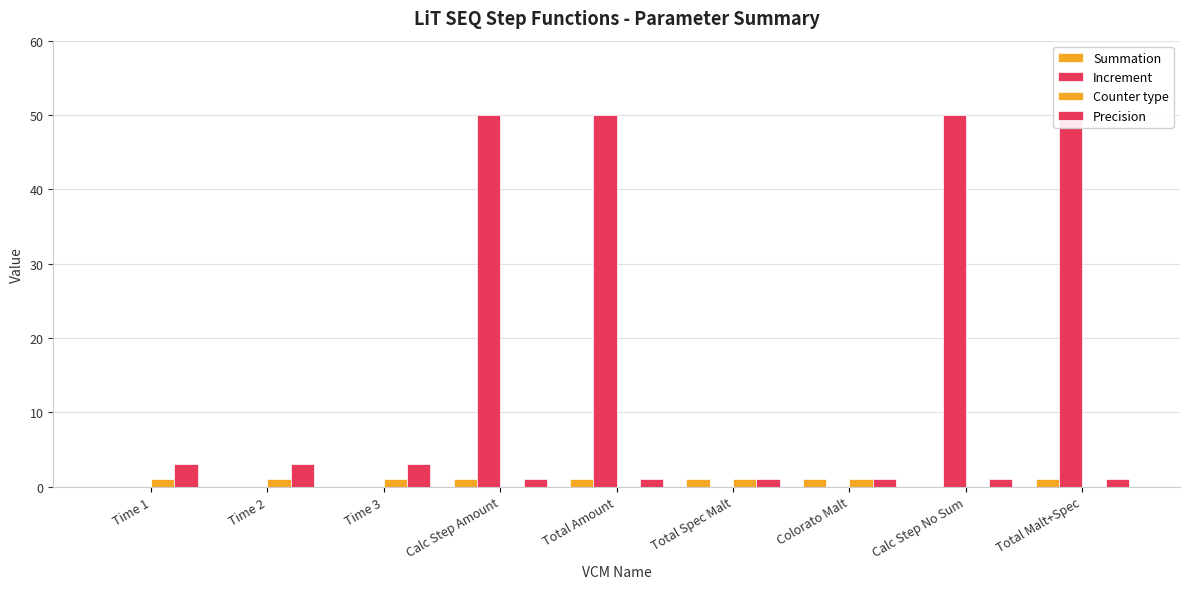

Are the bars grouped side by side (vs. stacked)?

Yes